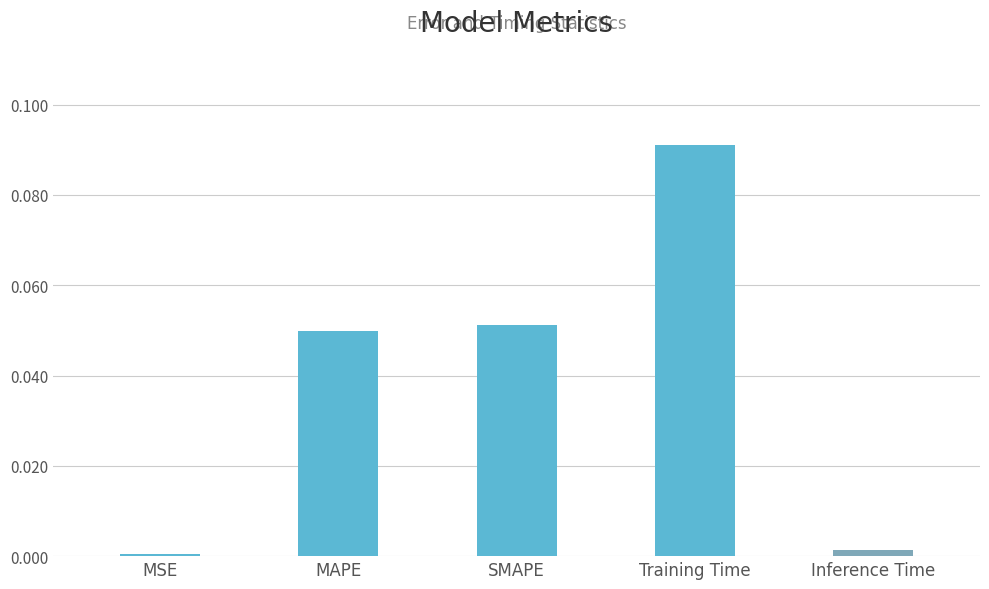

What position from the left is SMAPE?

3